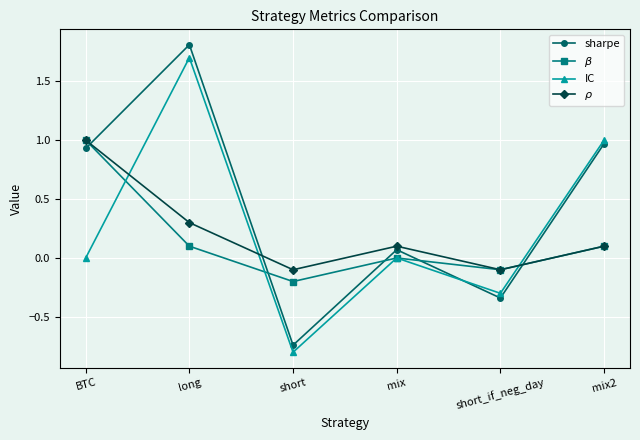

Where do sharpe and IC first cross each other?

mix and short_if_neg_day